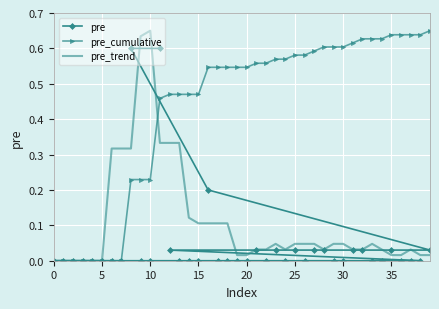

What is the difference between the maximum and second lowest values in the pre_cumulative series?

0.6